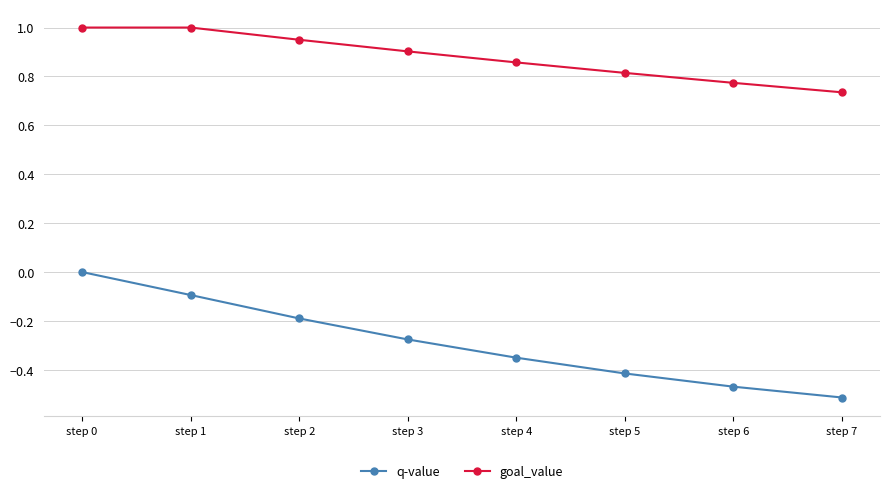

True or false: goal_value and q-value intersect in this chart.

False